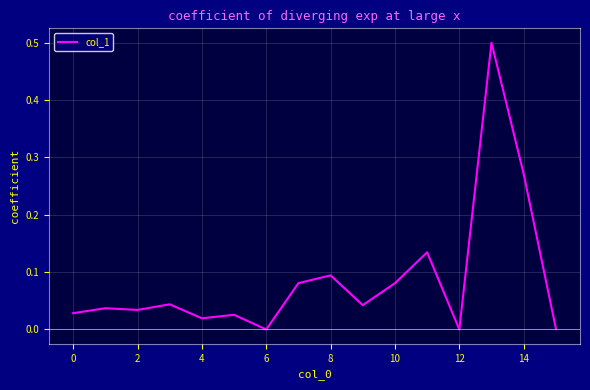

What is the maximum value shown in the chart?

0.5